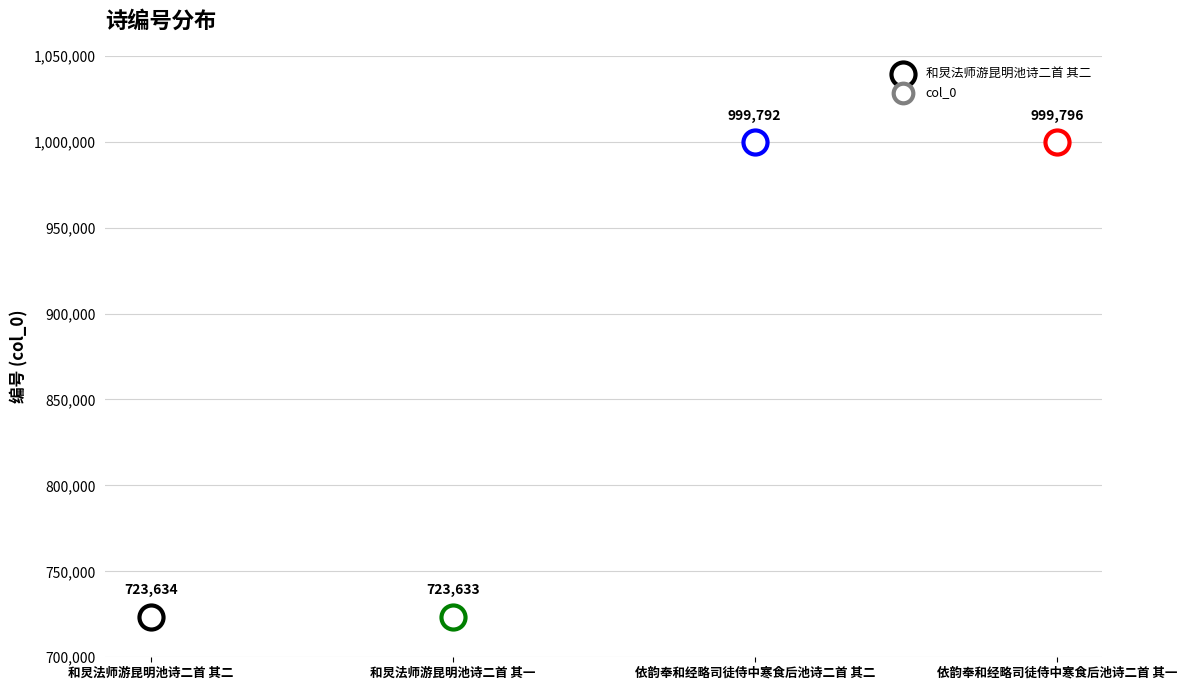

What is the change in value from 依韵奉和经略司徒侍中寒食后池诗二首 其二 to 依韵奉和经略司徒侍中寒食后池诗二首 其一?

+4